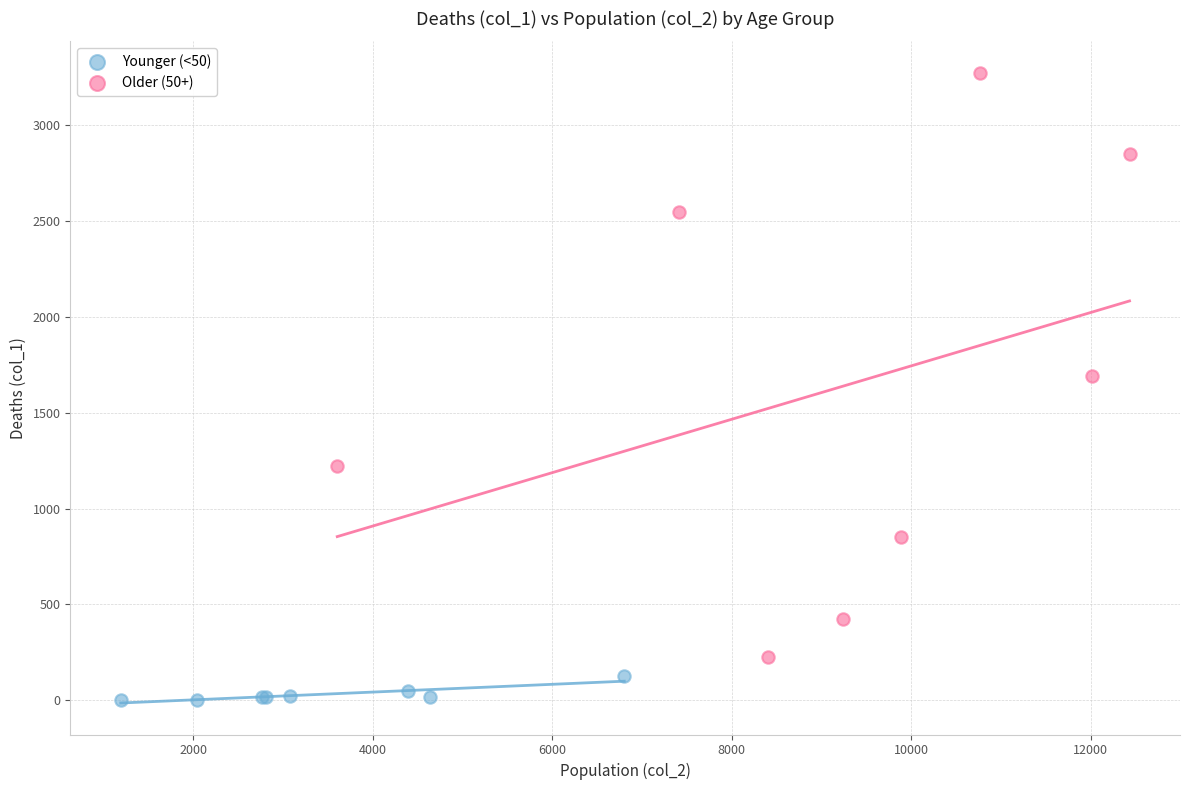

Which series reaches the maximum Y coordinate?

Older (50+)